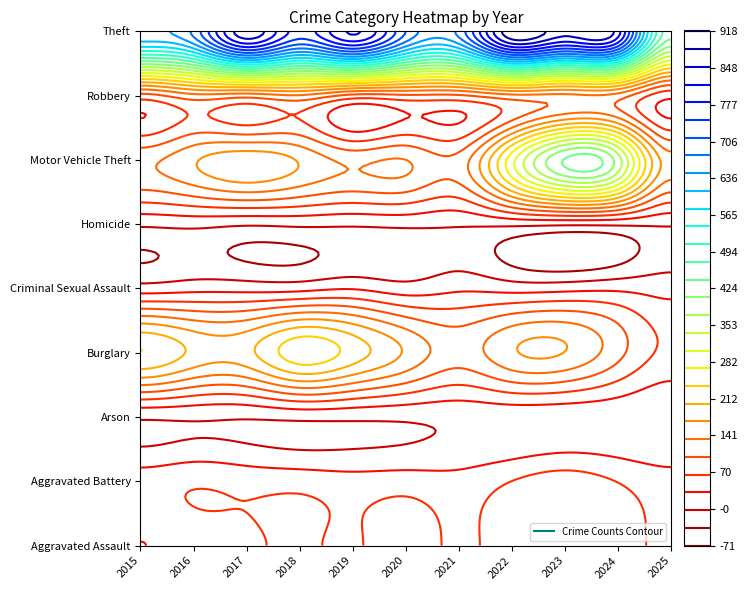

Which series has the largest total across all categories?

Theft